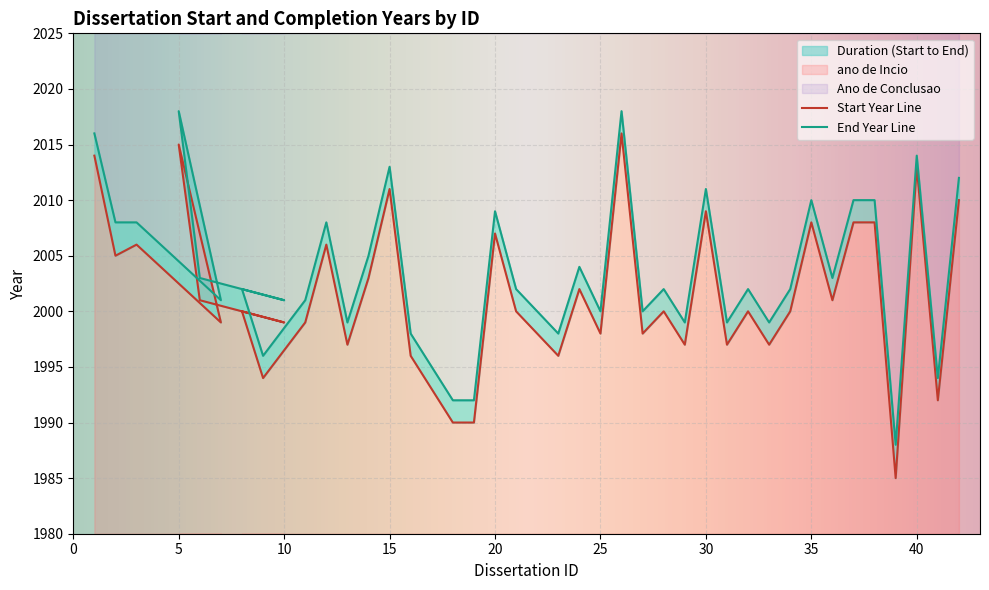

What is the maximum value shown in the chart?

2018